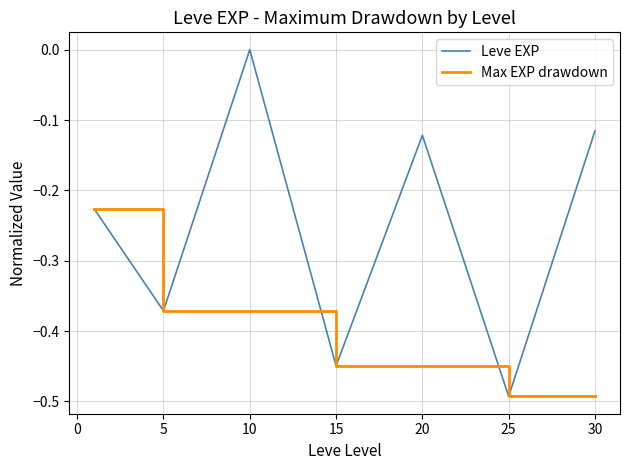

Which series has the largest total across all categories?

Leve EXP